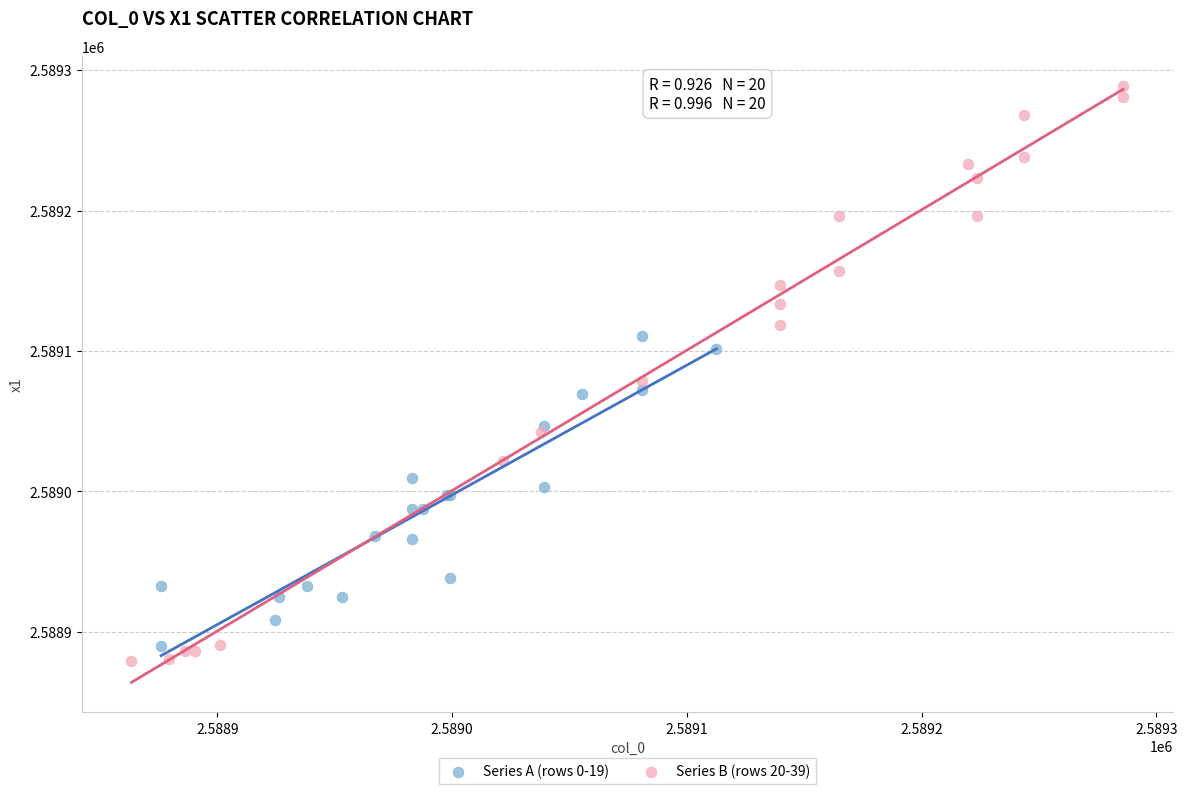

Which series has the widest spread of Y values?

Series B (rows 20-39)